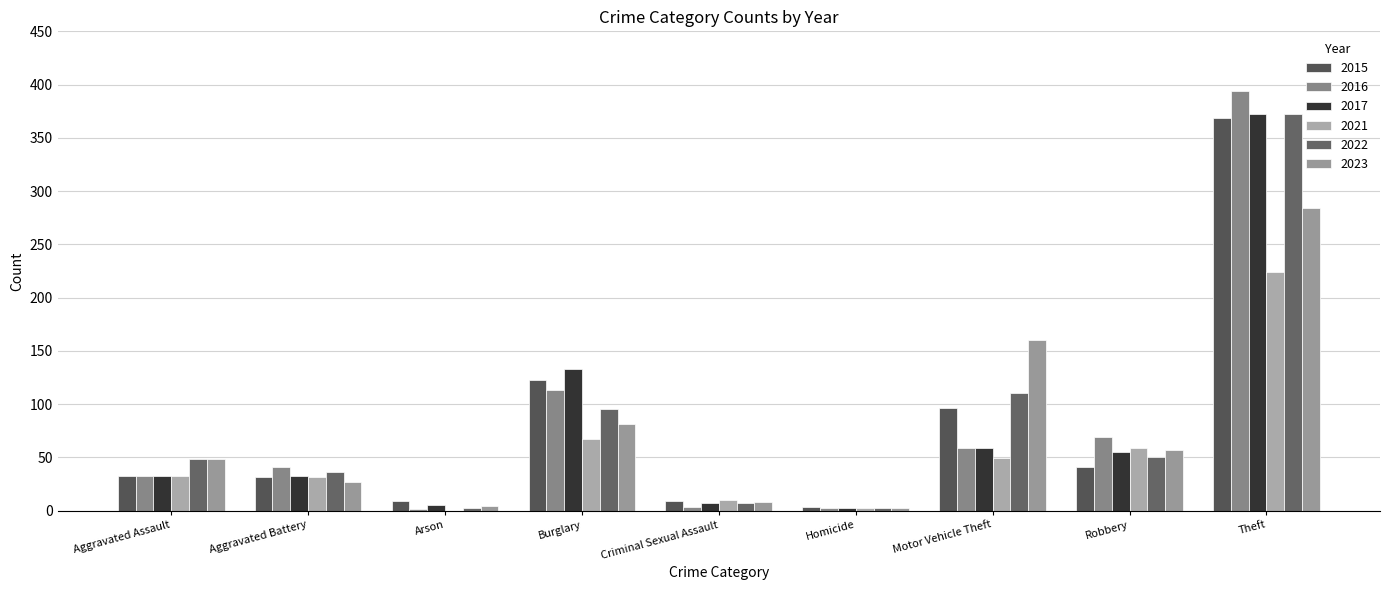

Is the value of 2017 at Arson greater than the value of 2015 at Burglary?

No